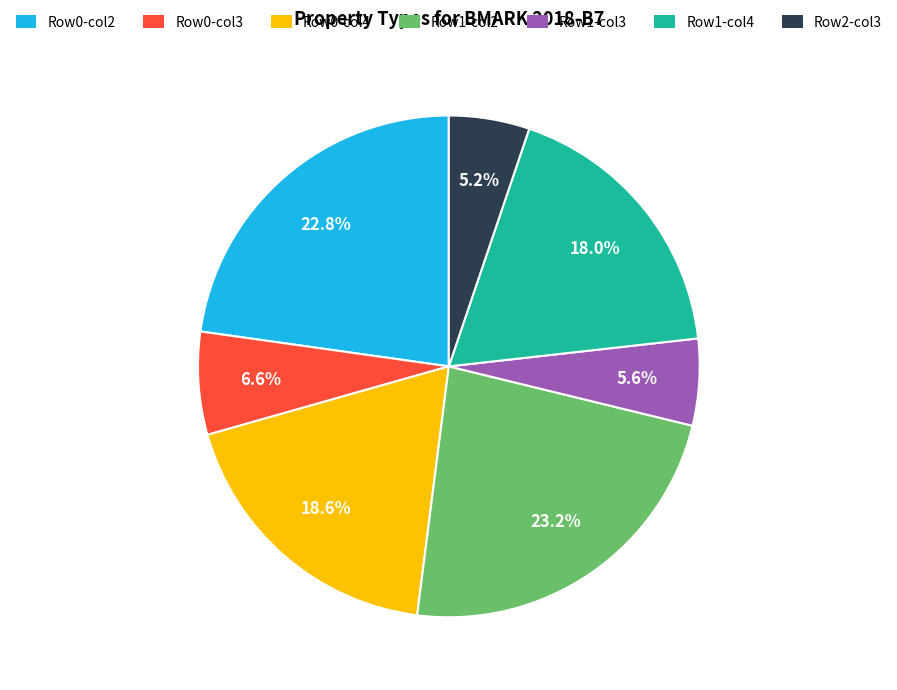

Does any single category account for the majority?

No